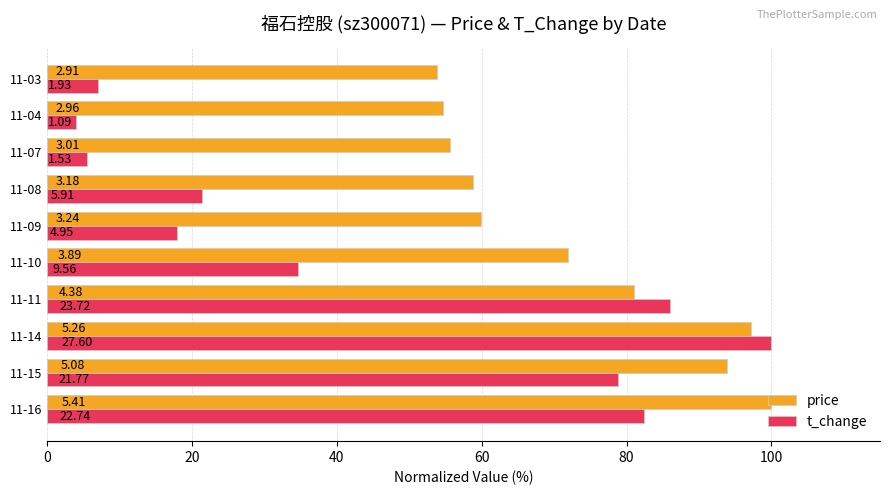

What are all the series names shown in the legend?

price, t_change